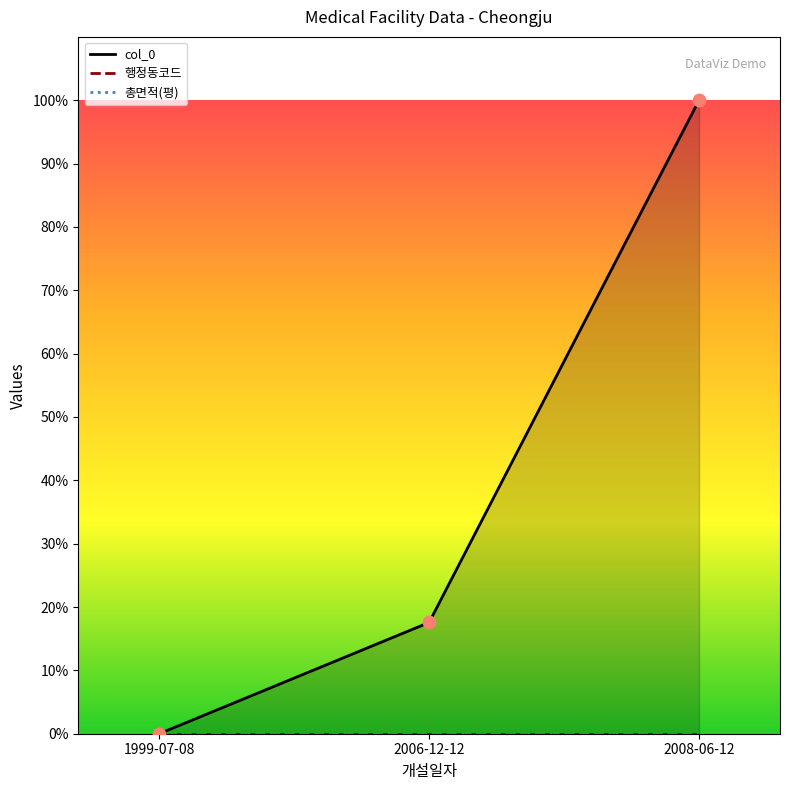

Which series has the largest Y range (max minus min)?

col_0